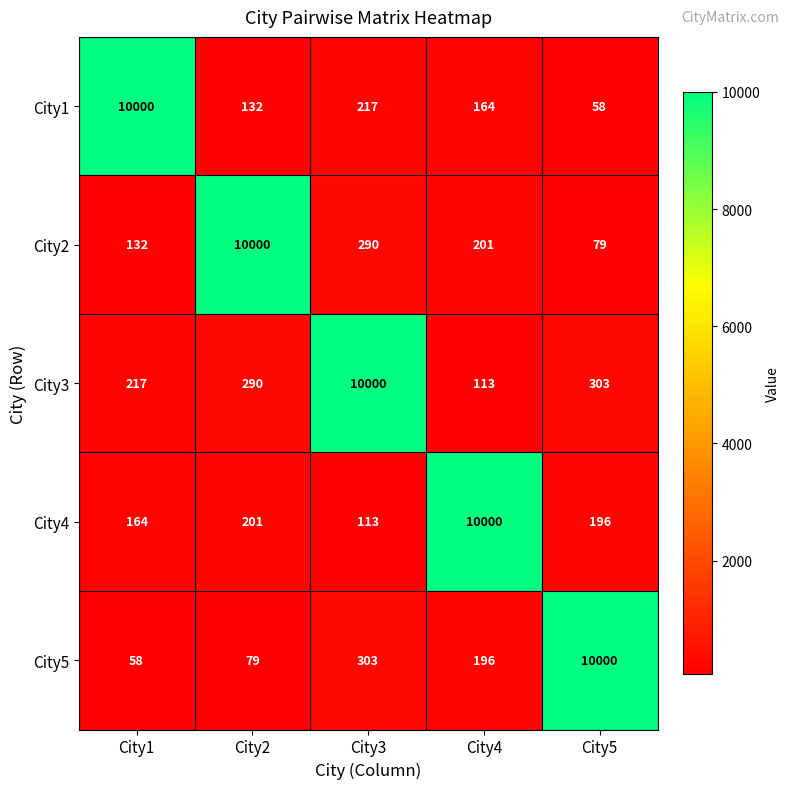

Which category has the highest value in the City1 series?

City1